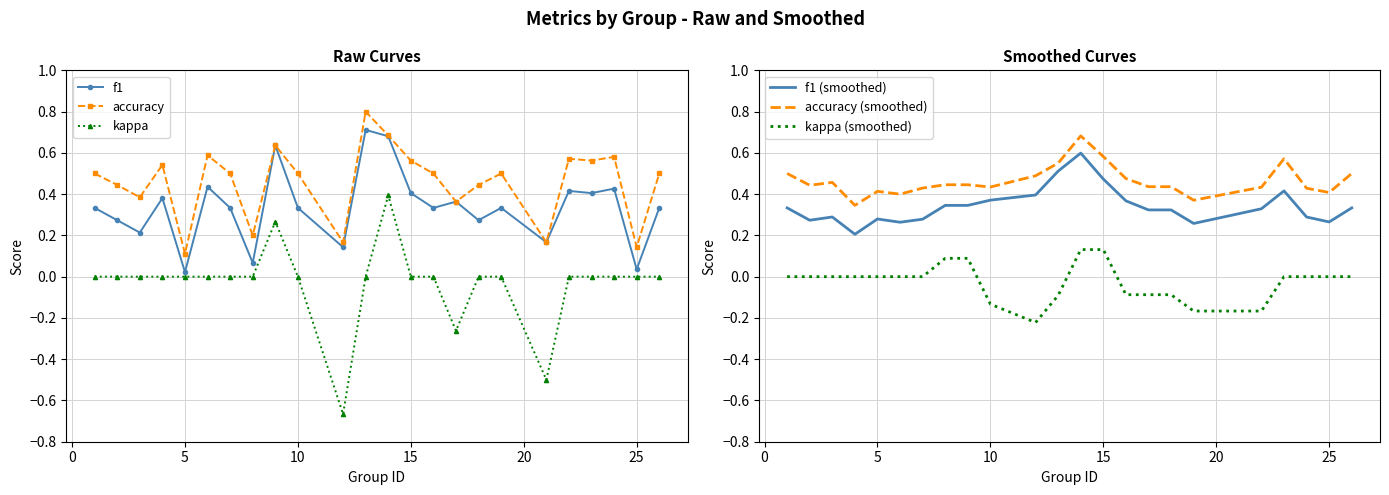

True or false: f1 has more than 2 interior local peaks.

True